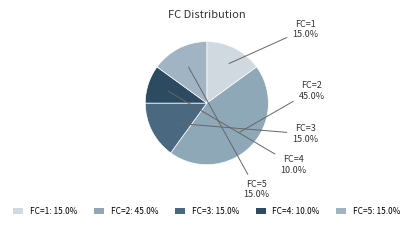

Which slice is the smallest?

FC=4